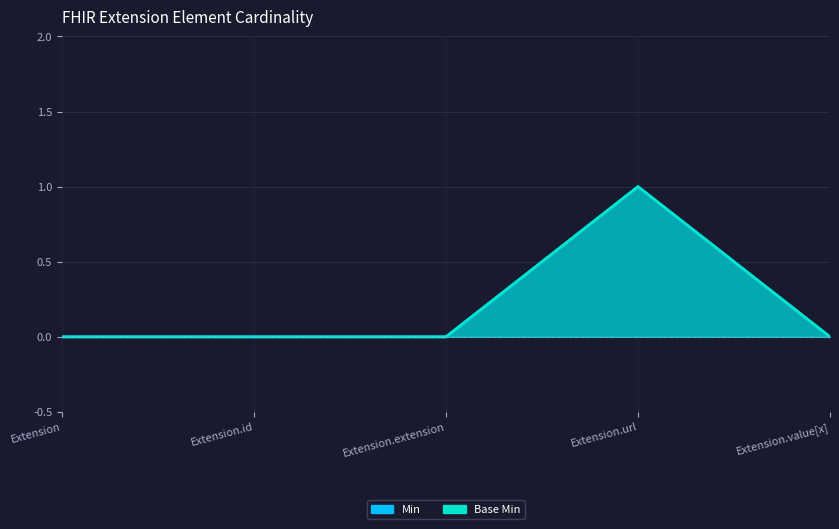

What is the label of the 1st point from the right?

Extension.value[x]